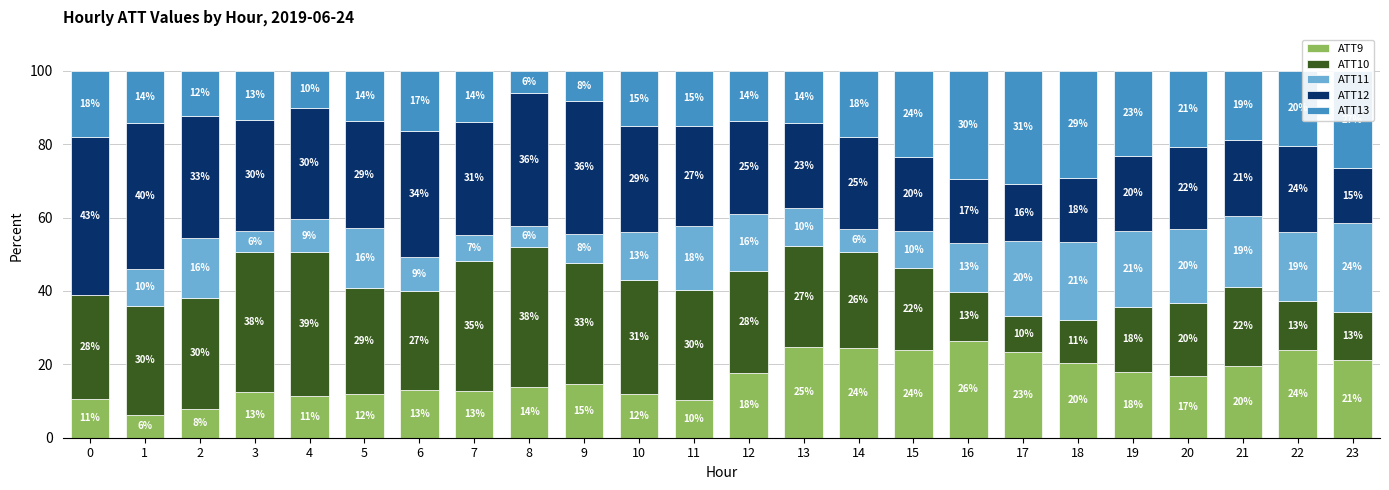

What is the total value across all series at 17?

100.0